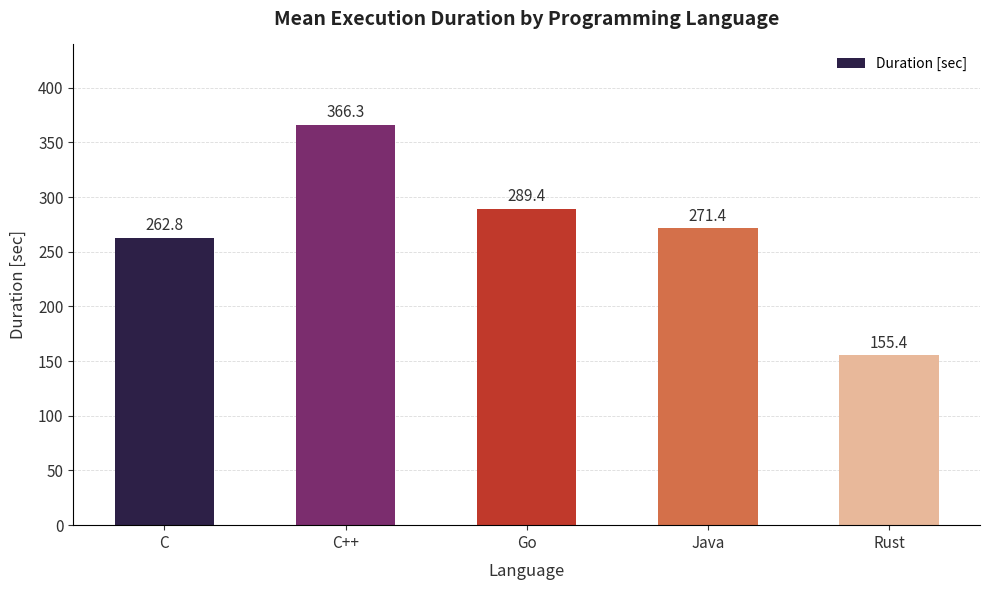

What is the label of the 5th bar from the right?

C